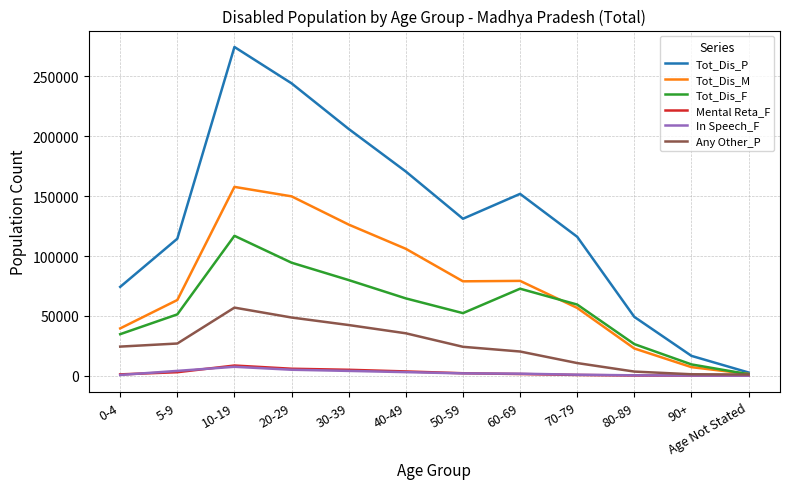

What is the highest value of the Tot_Dis_M series?

157767